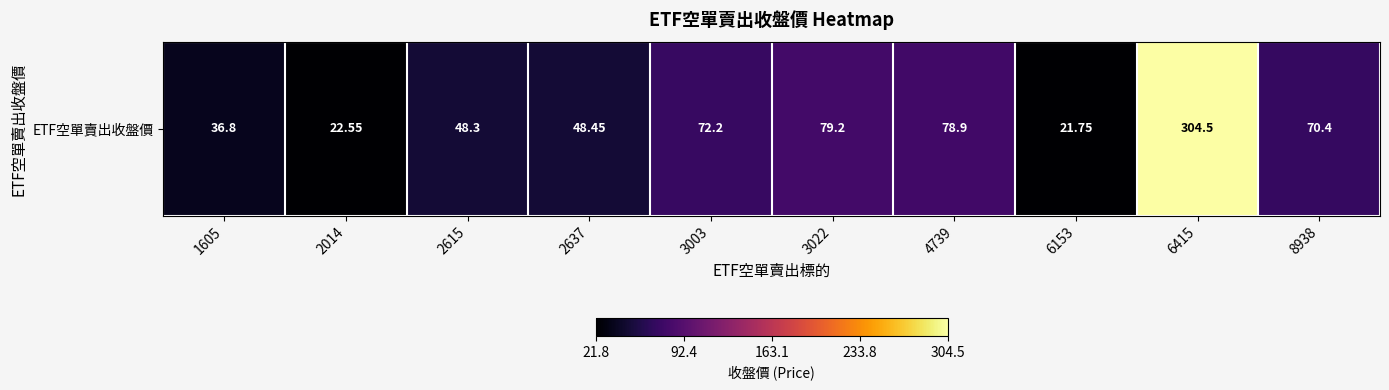

Rank the categories by value from highest to lowest.

6415, 3022, 4739, 3003, 8938, 2637, 2615, 1605, 2014, 6153